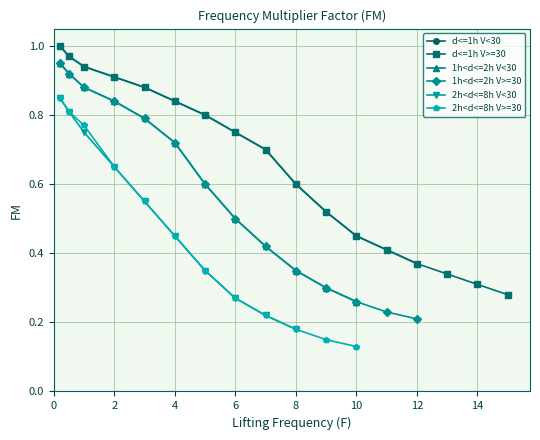

True or false: 1h<d<=2h V>=30 has a value of 0.1 at 4.

False